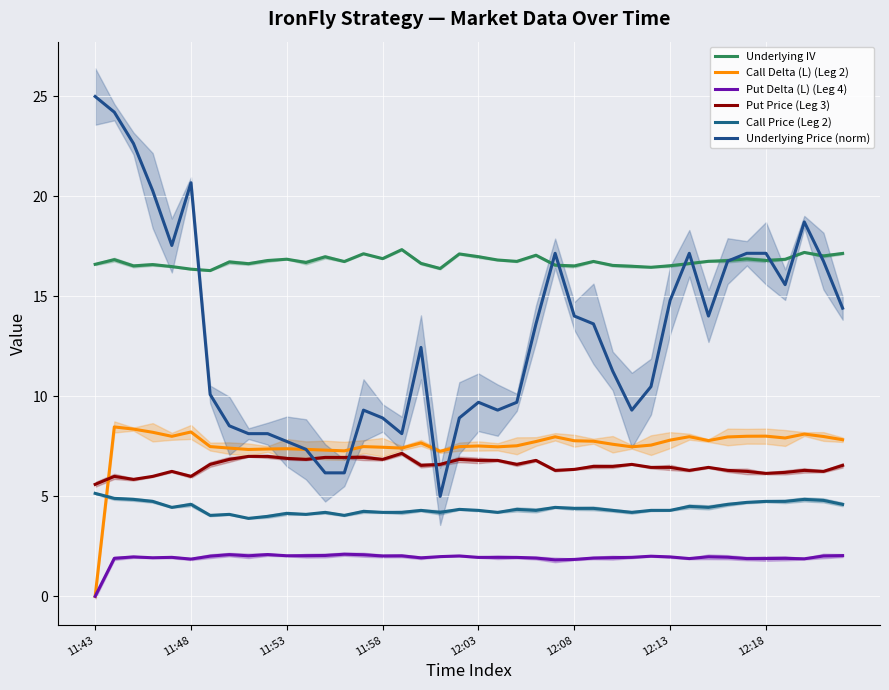

What is the maximum value shown in the chart?

25.0